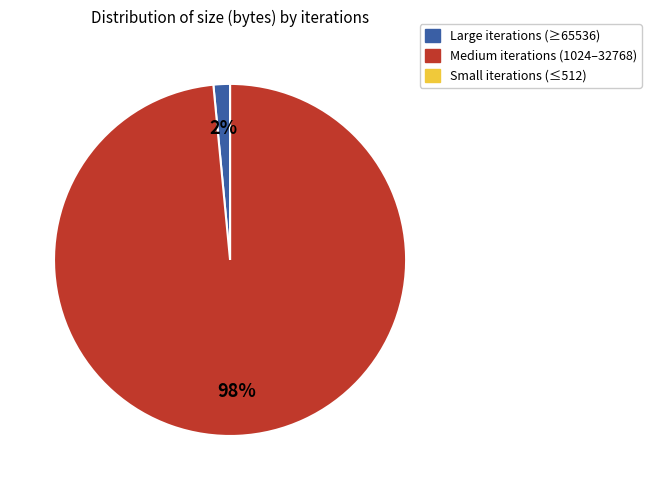

To the nearest percent, what is the average slice percentage?

33%